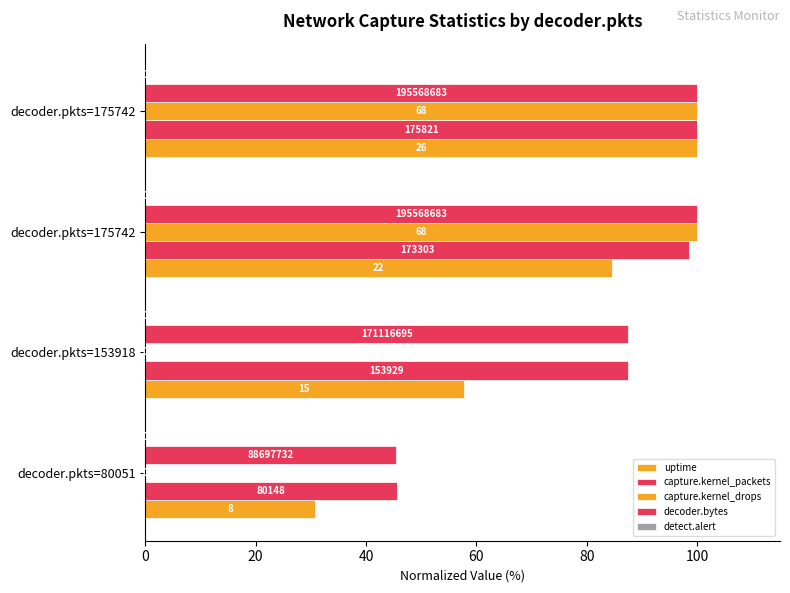

How many groups of bars are there?

4